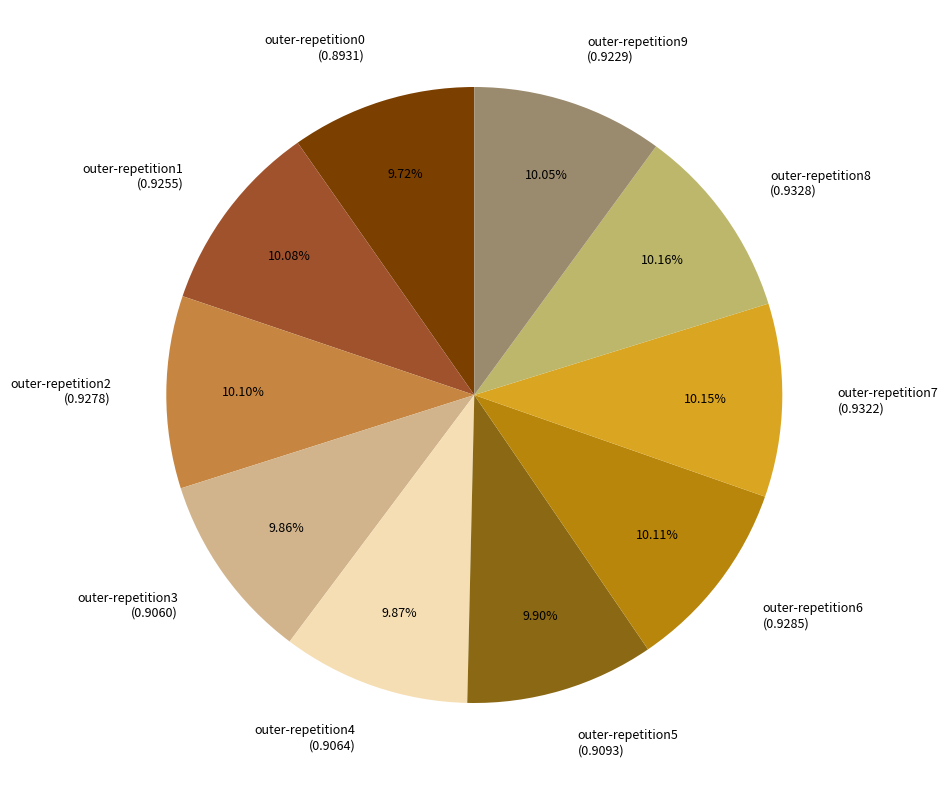

To the nearest percent, what is the average slice percentage?

10%